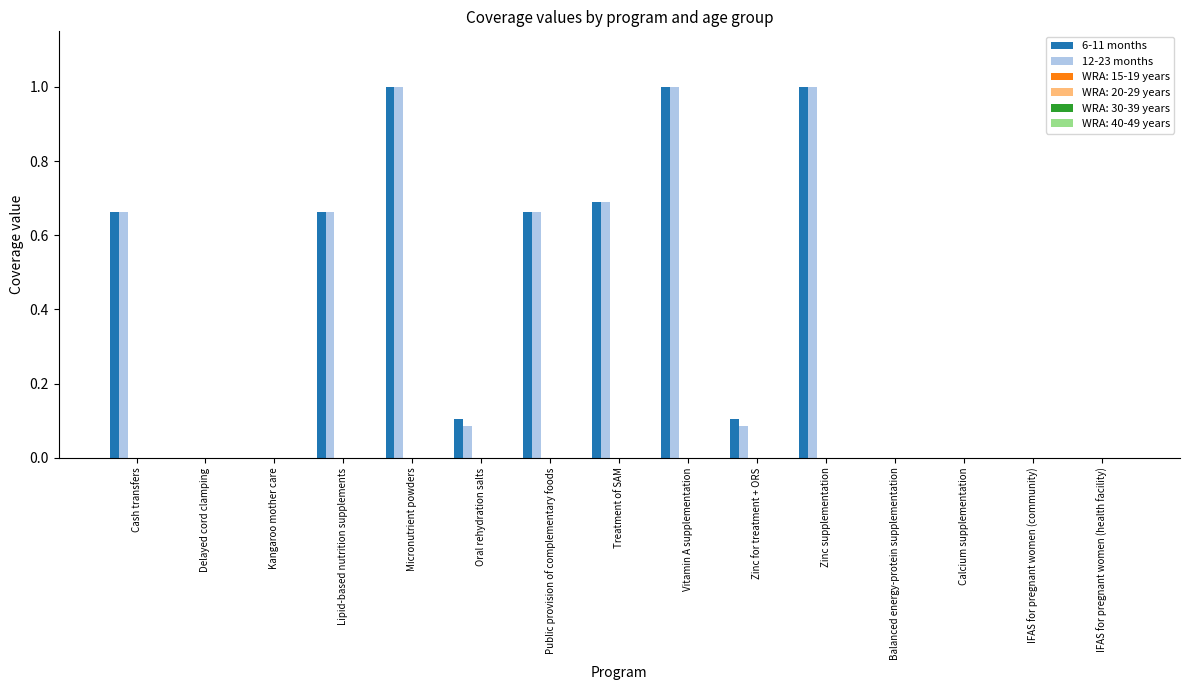

How many series are shown in this chart?

2